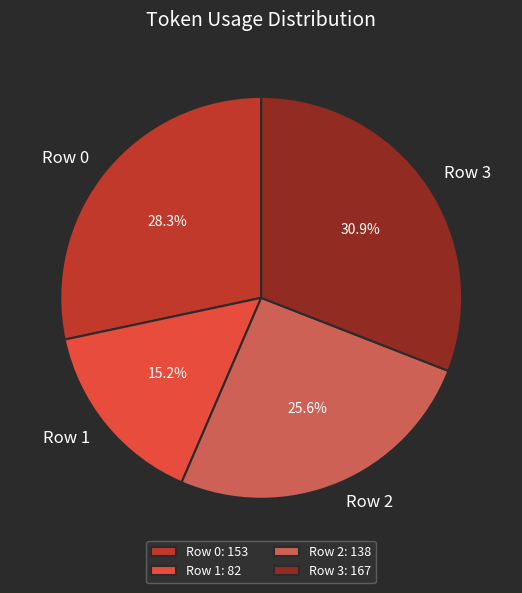

To the nearest percent, what is the difference between the largest and smallest slice percentages?

16%